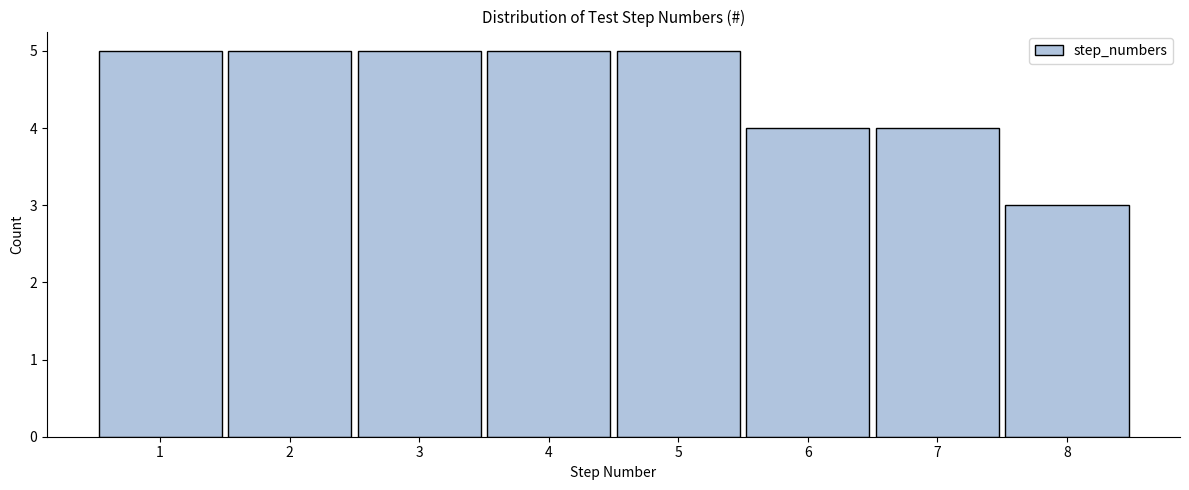

Reading left to right, extract all data points from this chart.

1=5	2=5	3=5	4=5	5=5	6=4	7=4	8=3